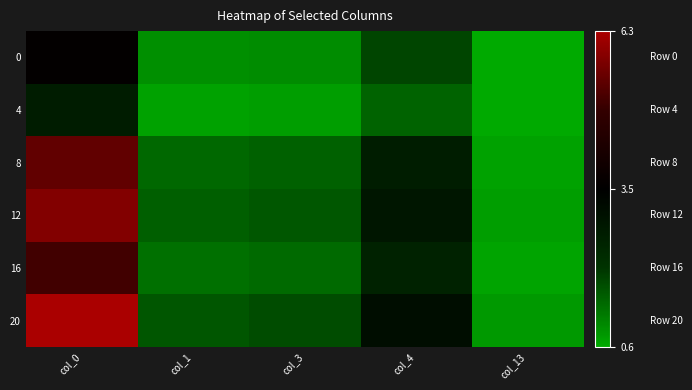

How many distinct data groups are displayed?

6